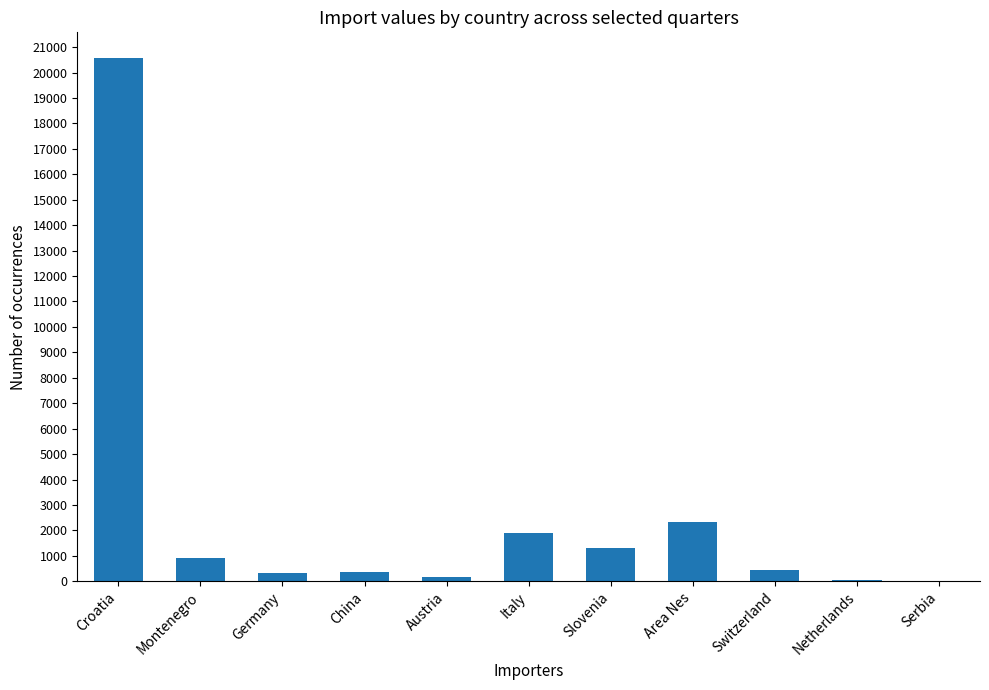

What is the change in value from Montenegro to Italy?

+994